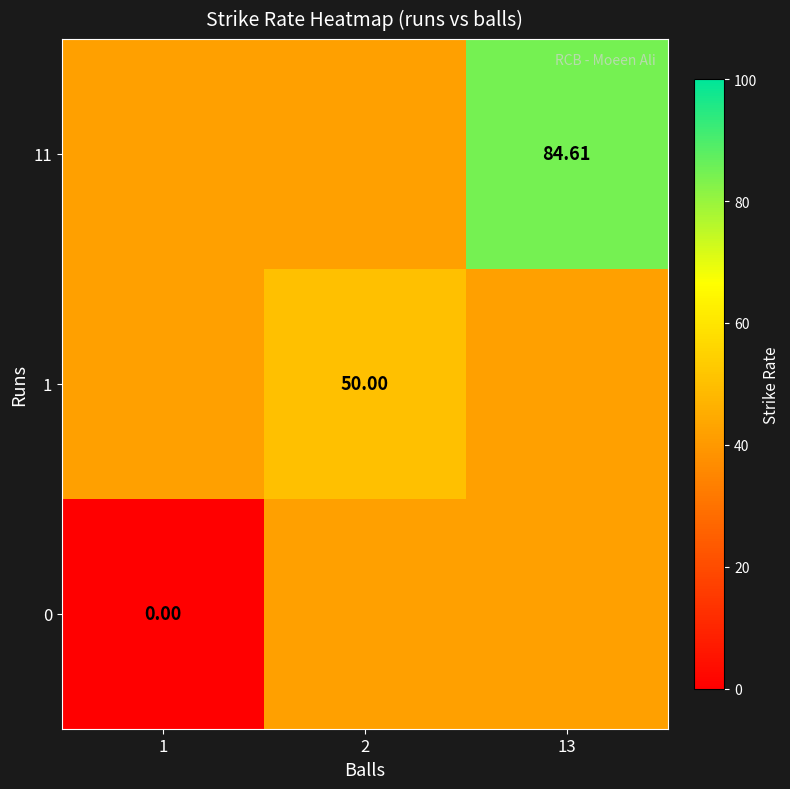

What is the approximate value of 1 at 2?

50.0